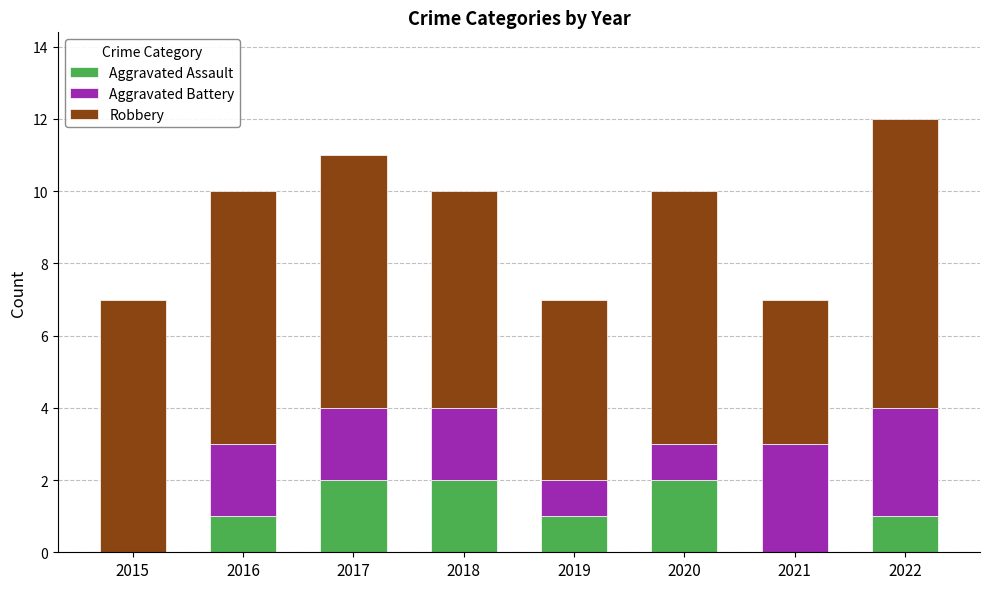

True or false: Aggravated Assault has a value of -1 at 2021.

False